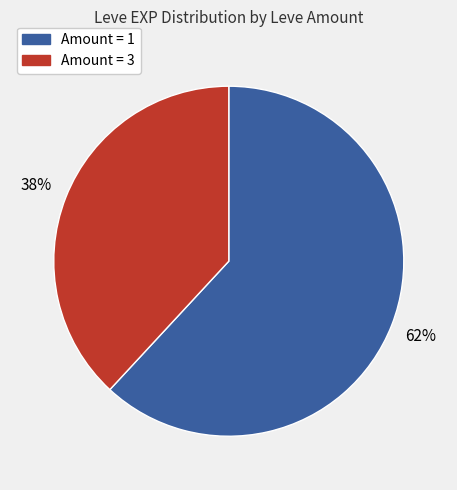

How many segments does this pie chart have?

2